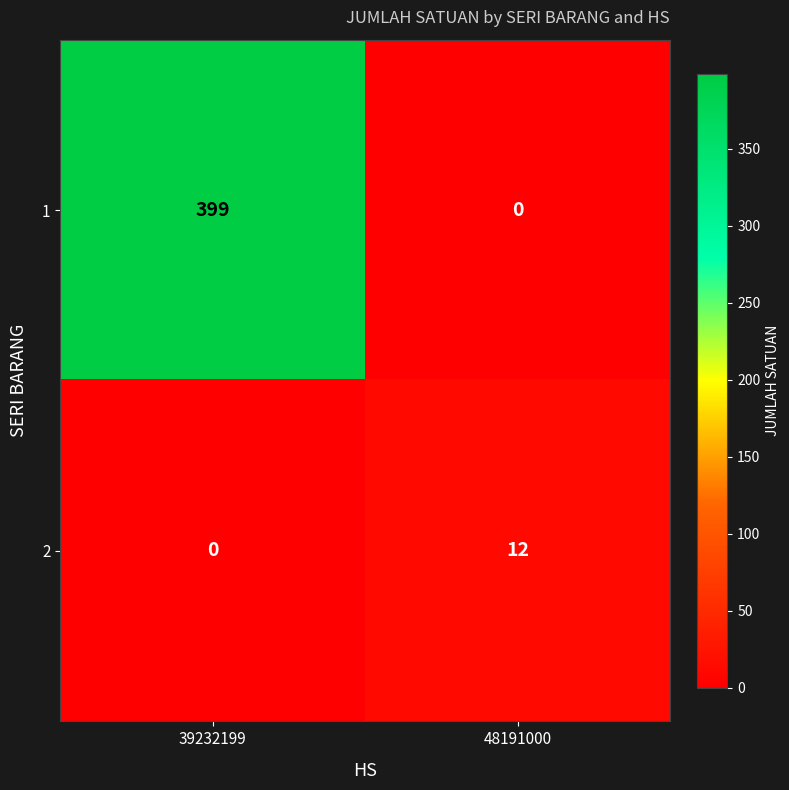

At how many categories does at least one series exceed 363?

1